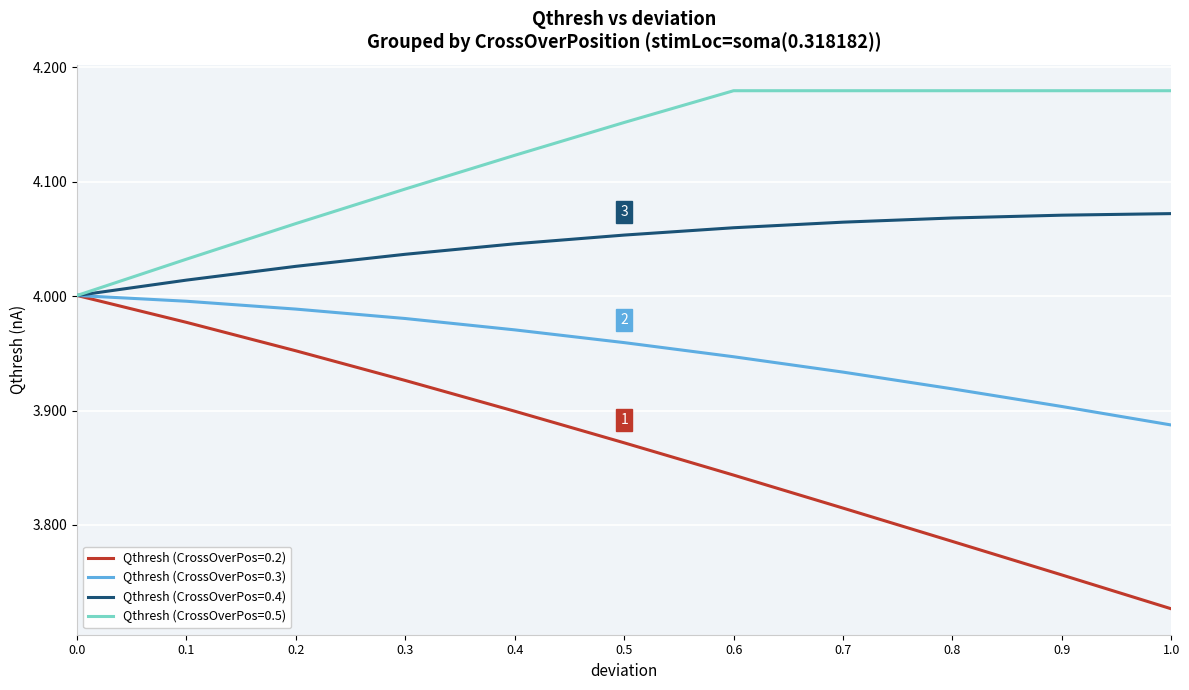

Which series has the widest spread of values?

Qthresh (CrossOverPos=0.2)